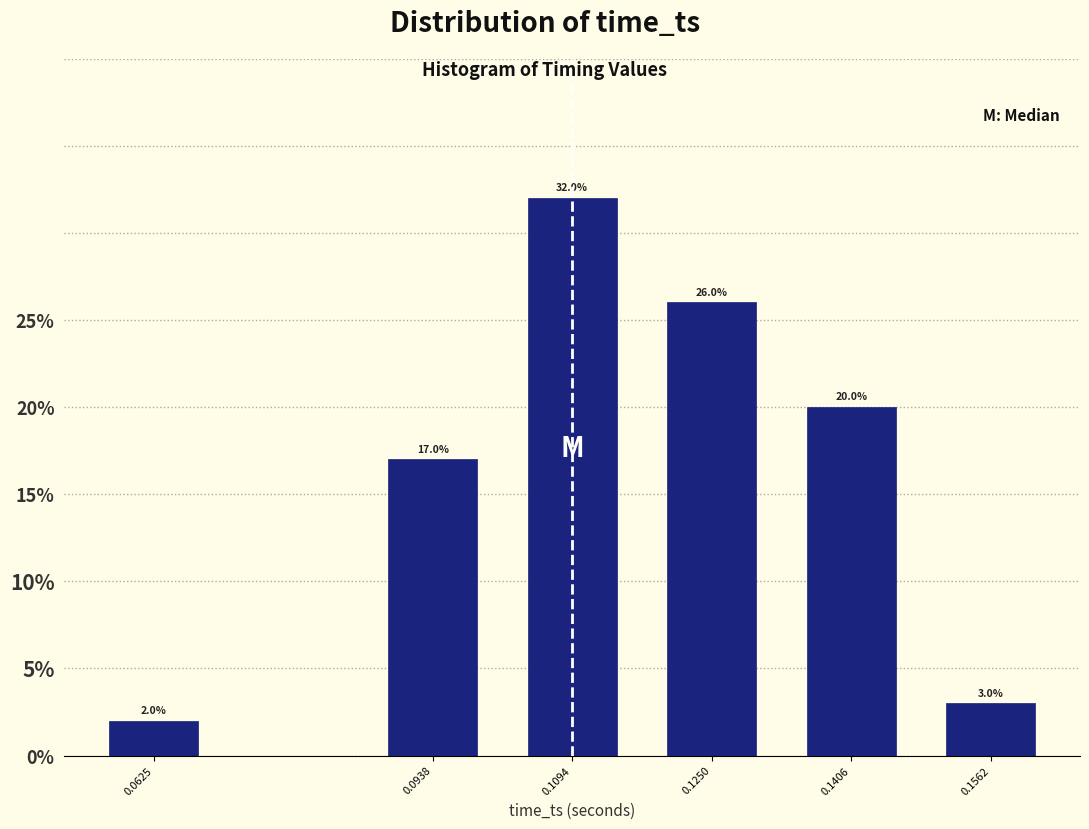

Reading left to right, what are all the values shown in this chart?

2	17	32	26	20	3